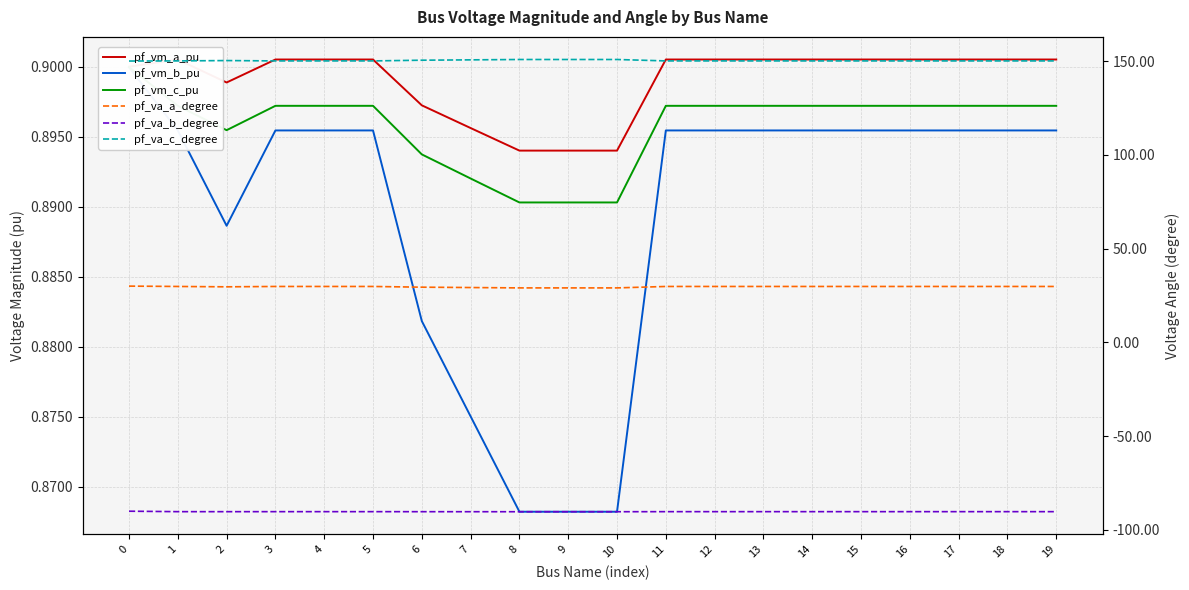

The pf_vm_c_pu series shows 0.9 at 6. True or false?

True